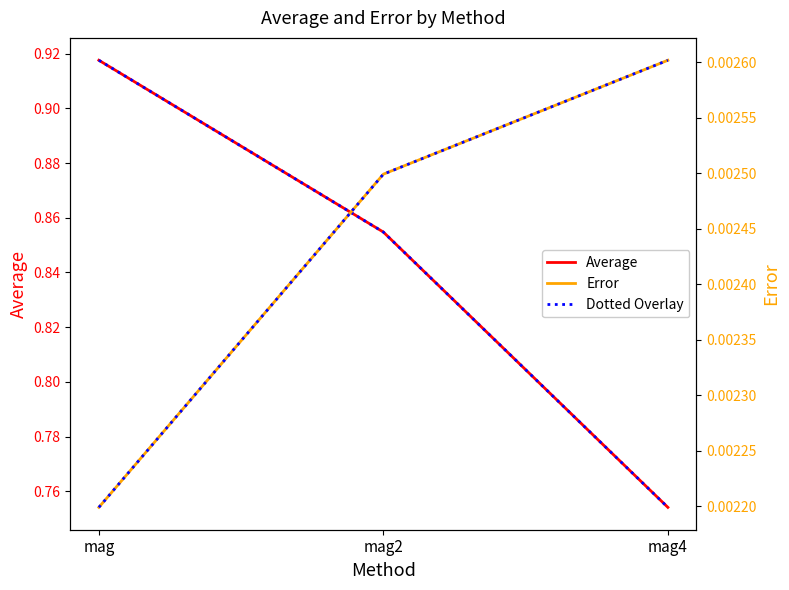

The value of Average at mag2 is 1.2. True or false?

False